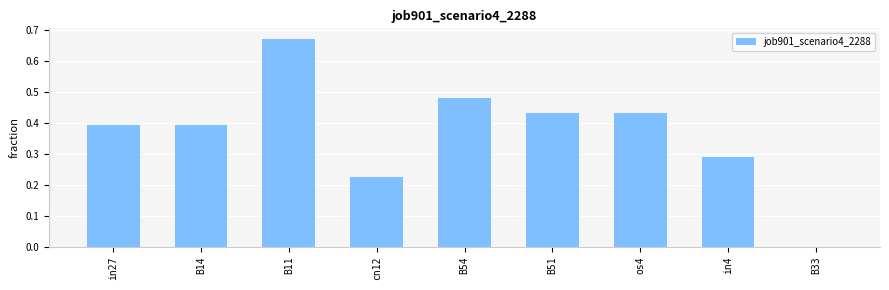

At which category does the chart reach its peak across all series?

B11